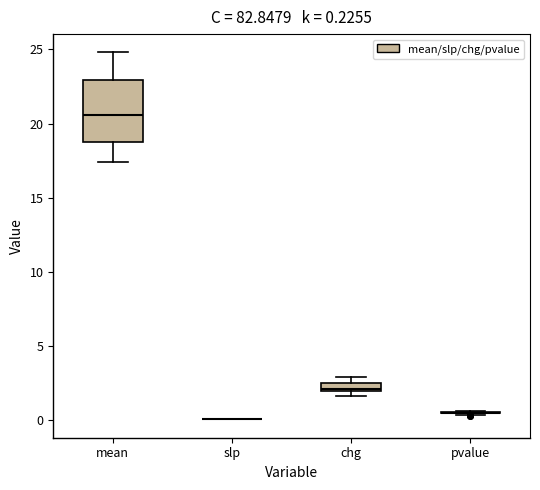

Which box is the tallest, from its lower edge to its upper edge?

mean